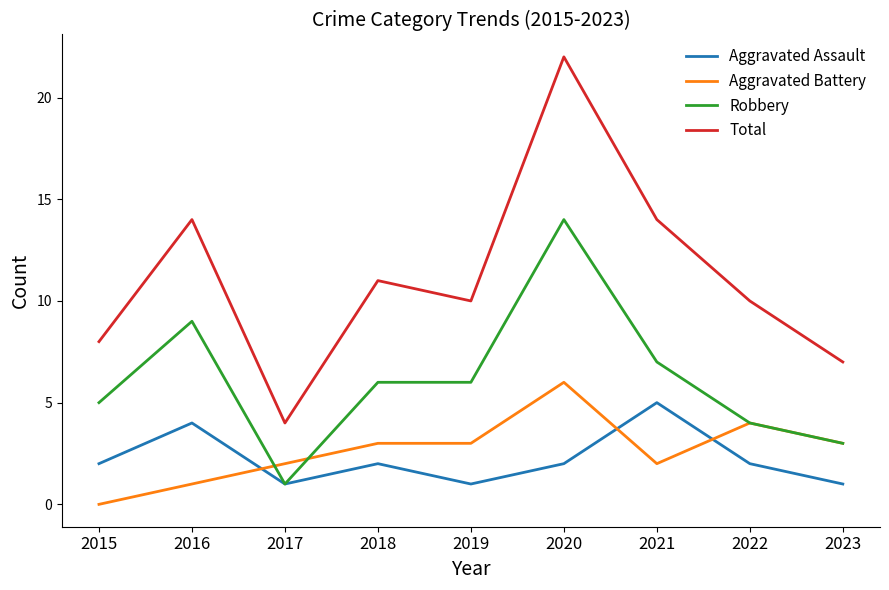

What is the total value across all series at 2019?

20